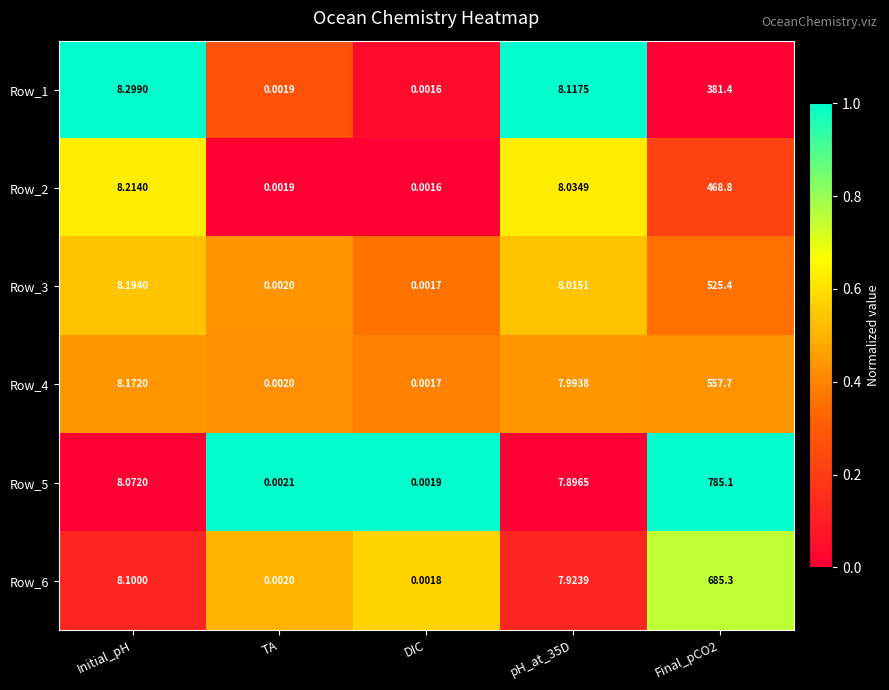

Which label corresponds to the smallest value in the chart?

DIC